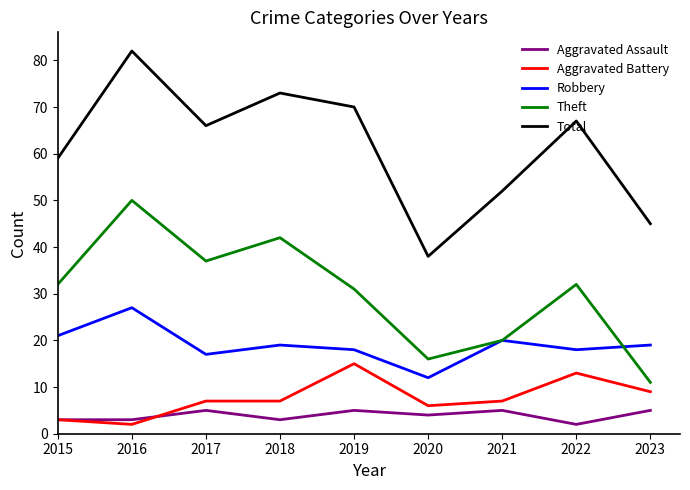

After their last crossing, which series has the higher values: Robbery or Theft?

Robbery